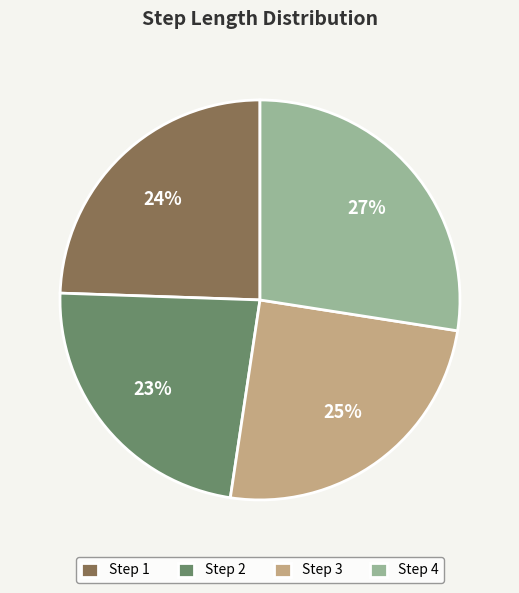

Is there a majority slice in this chart?

No